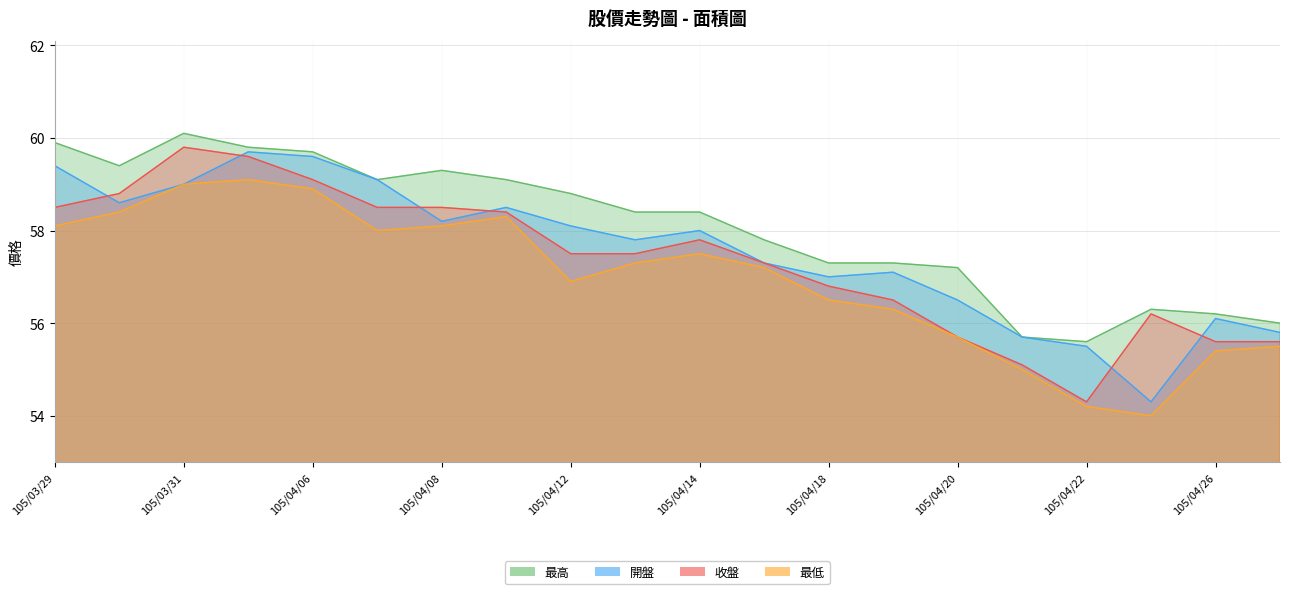

Between 105/04/01 and 105/04/07, which series saw the biggest shift?

收盤